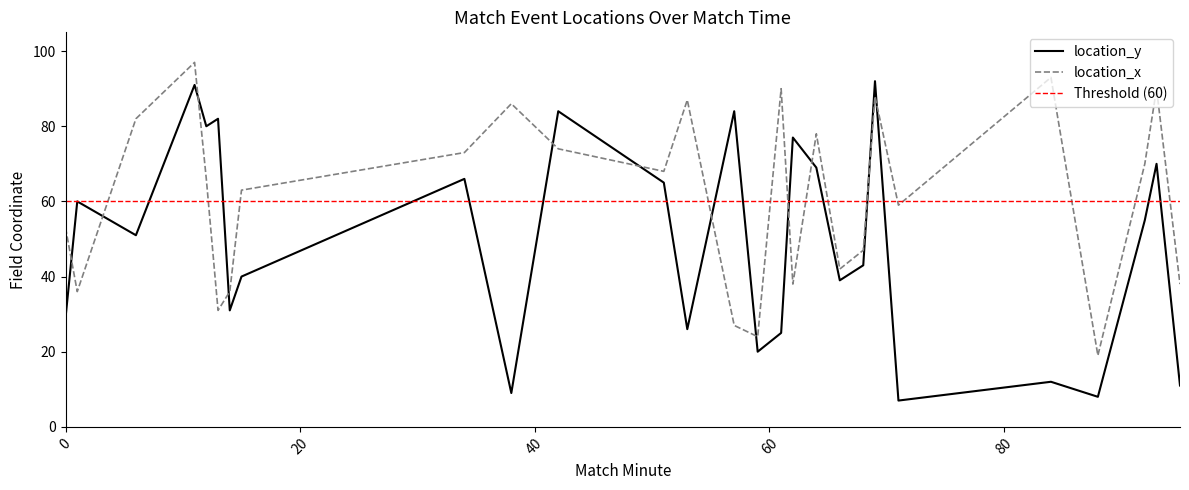

How many lines are shown in the chart?

2